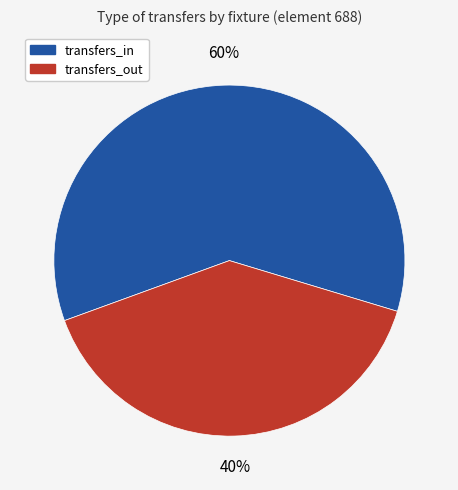

Is there a majority slice in this chart?

Yes